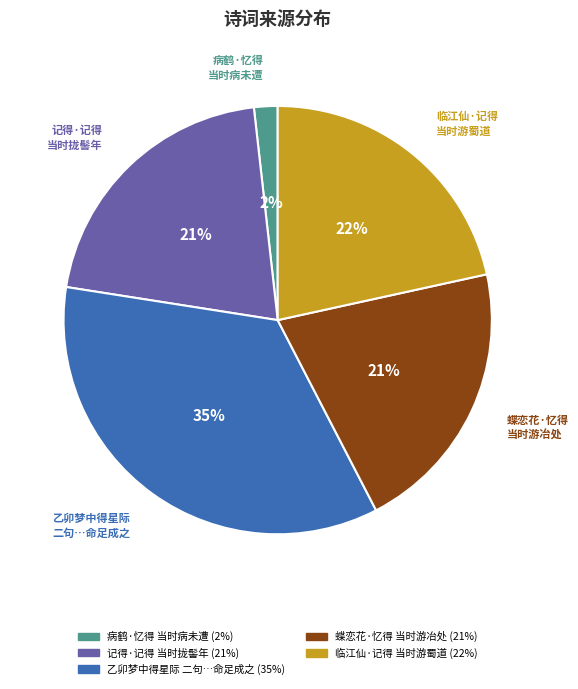

Is there a majority slice in this chart?

No